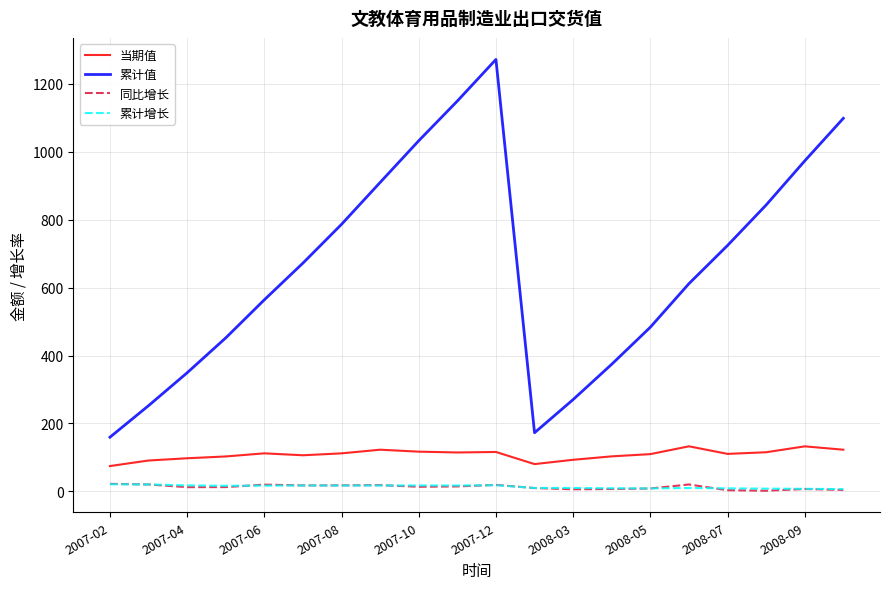

Which series has the widest spread of values?

累计值